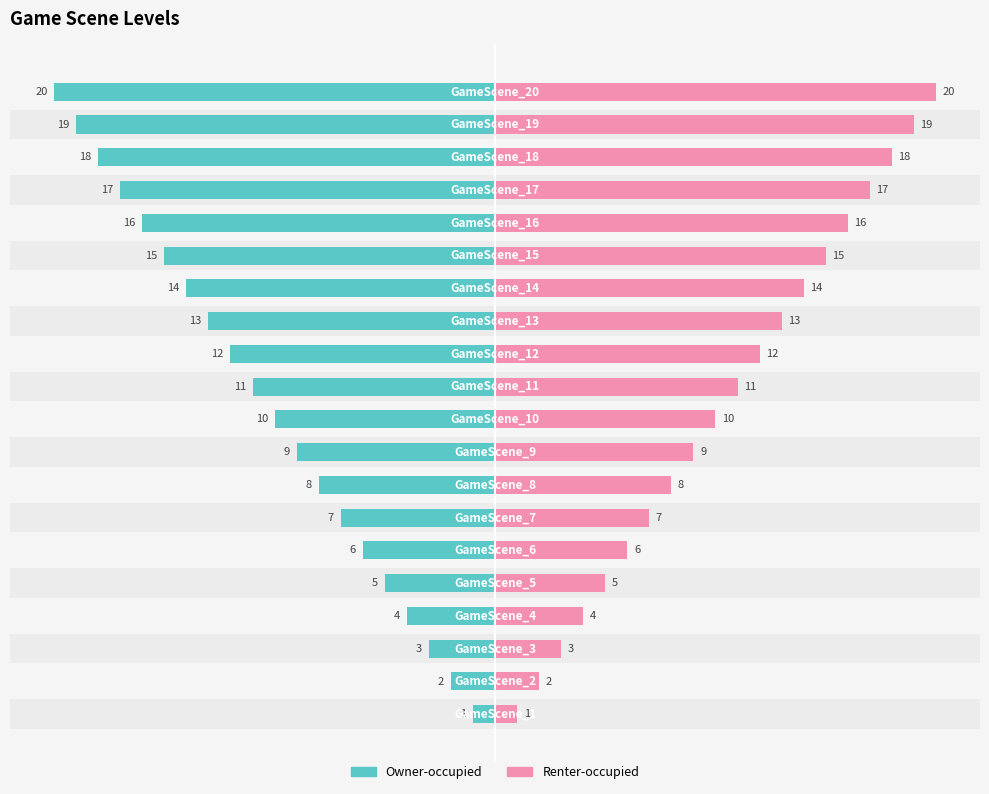

How many data points in Renter-occupied are above 11?

9